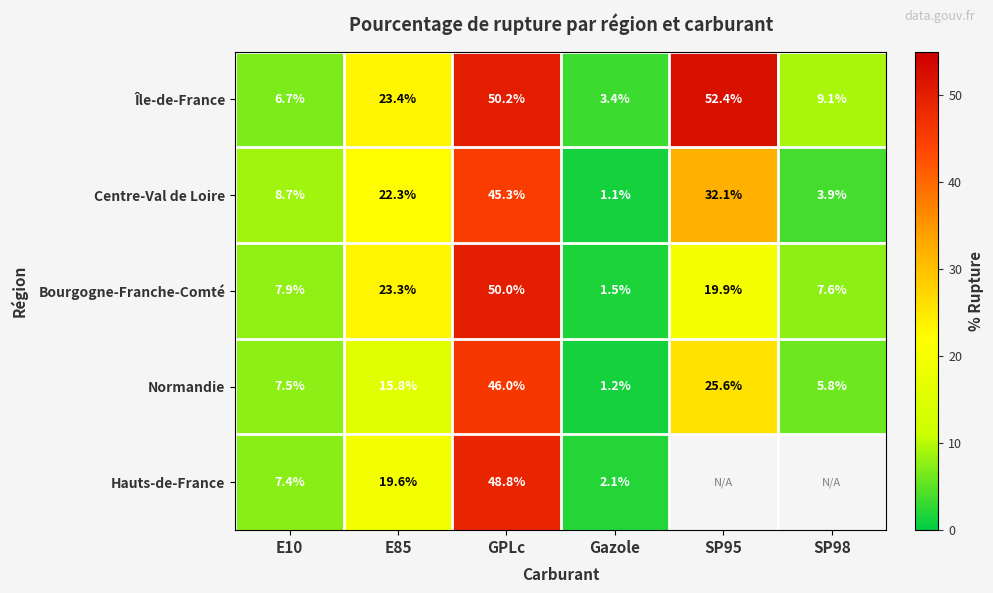

Is the value of Bourgogne-Franche-Comté at E85 greater than the value of Hauts-de-France at Gazole?

Yes